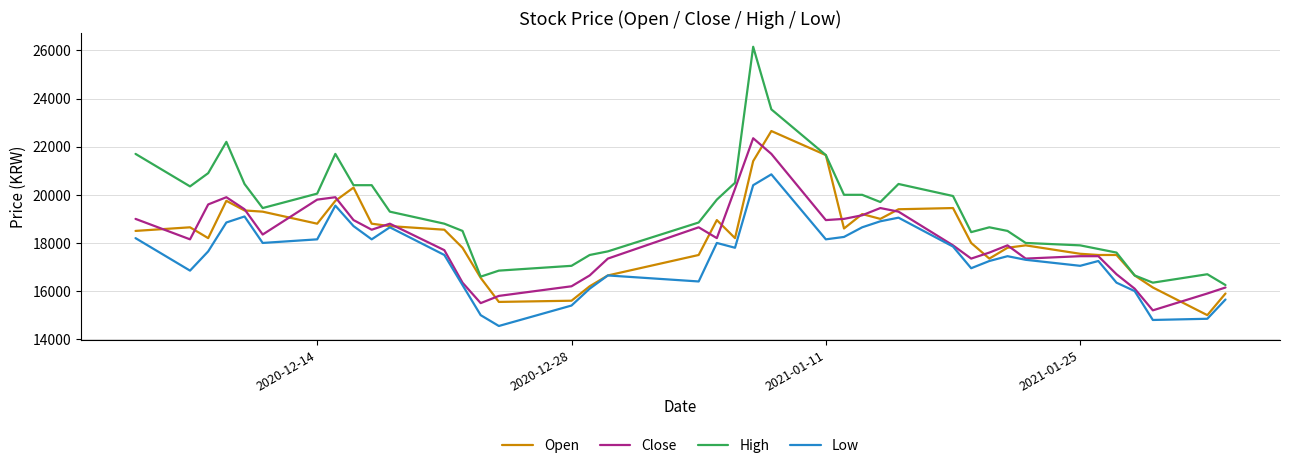

Which series has the widest spread of values?

High